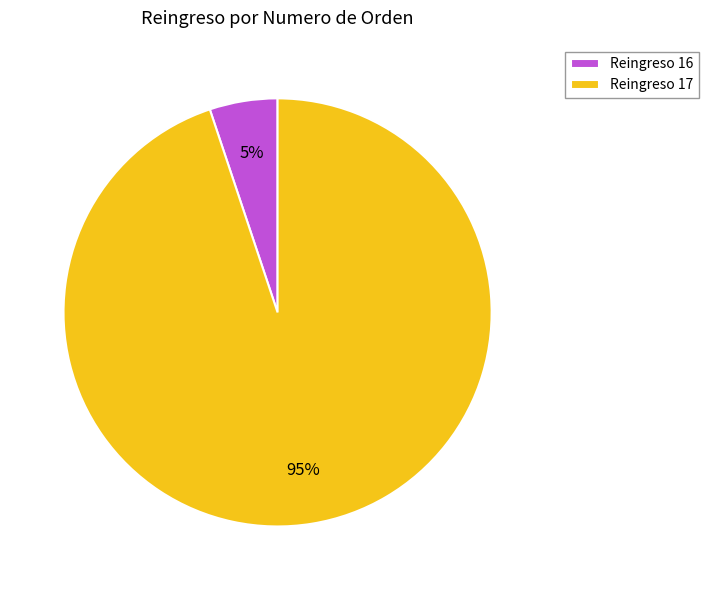

To the nearest percent, what is the difference between the largest and smallest slice percentages?

90%